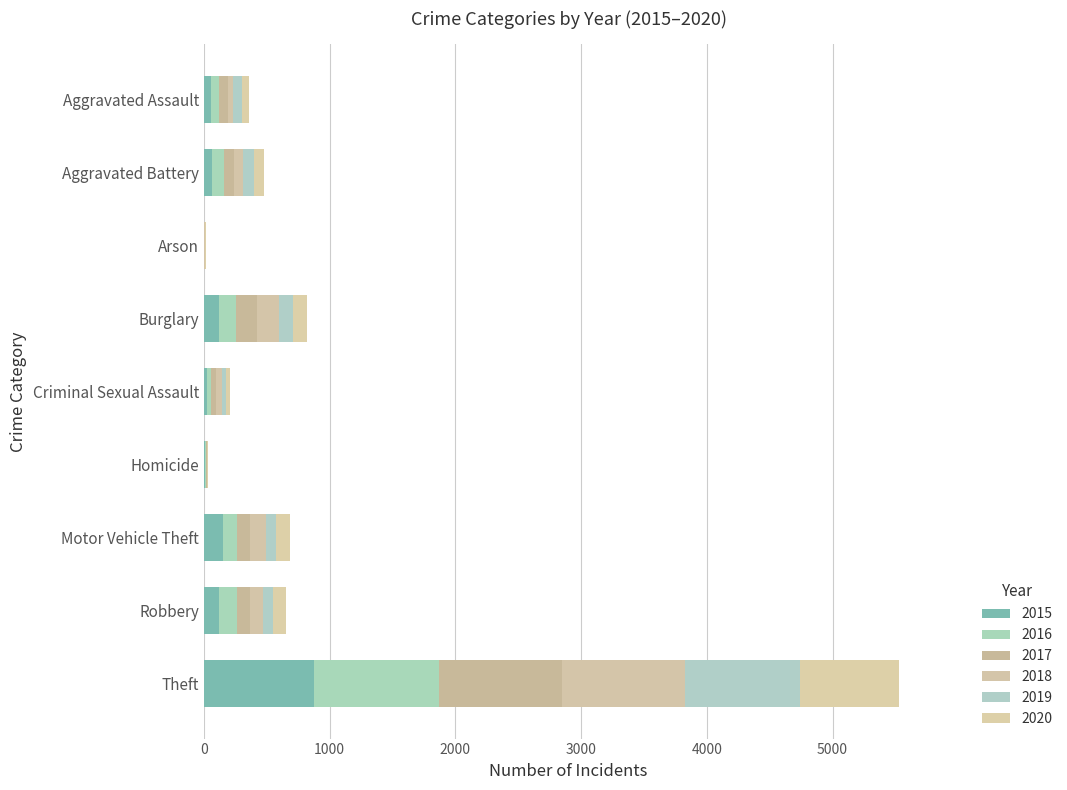

How many distinct data groups are displayed?

6